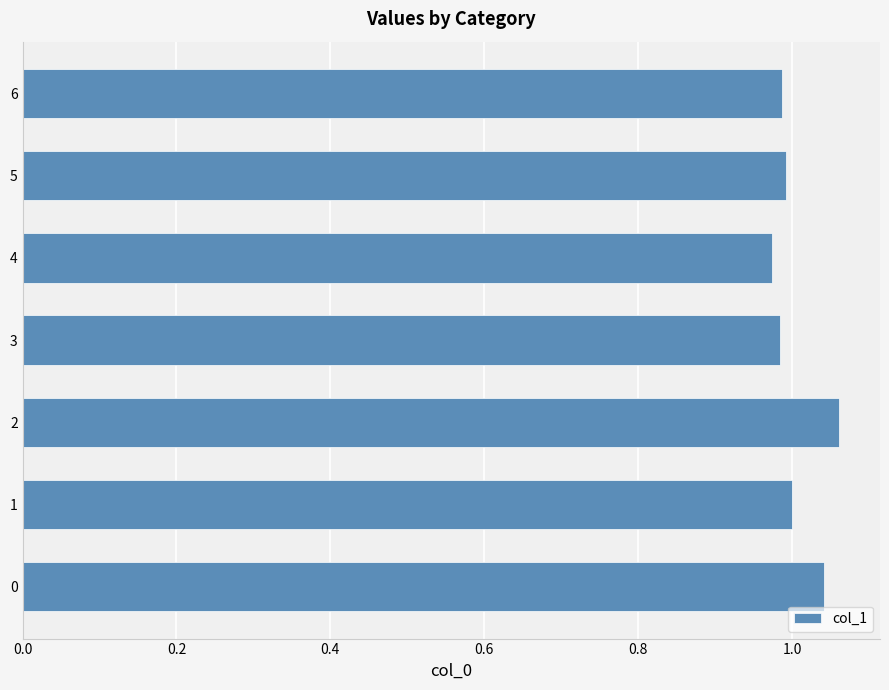

How many categories are shown in the chart?

7